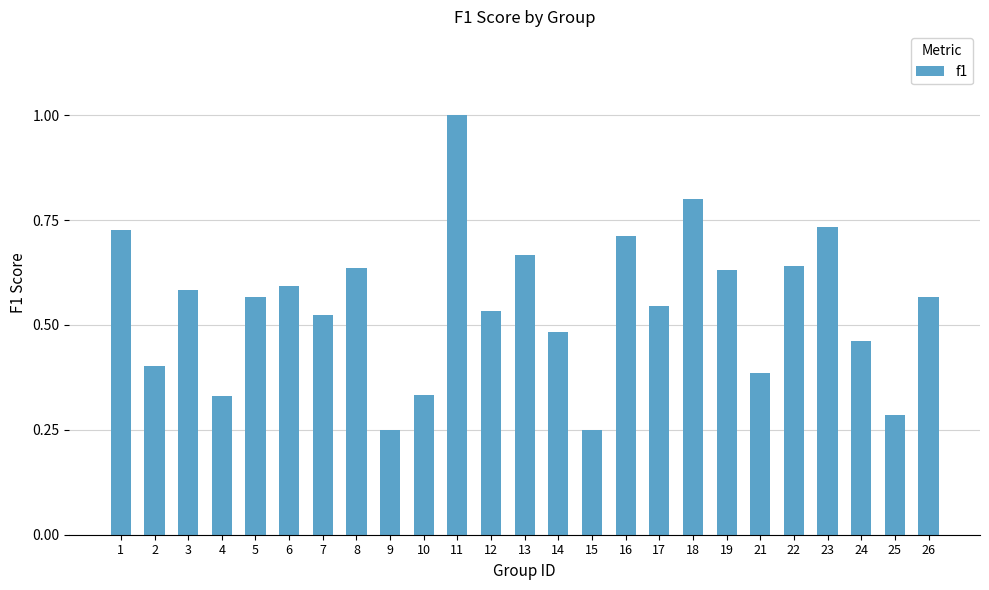

At which category does the chart reach its peak across all series?

11